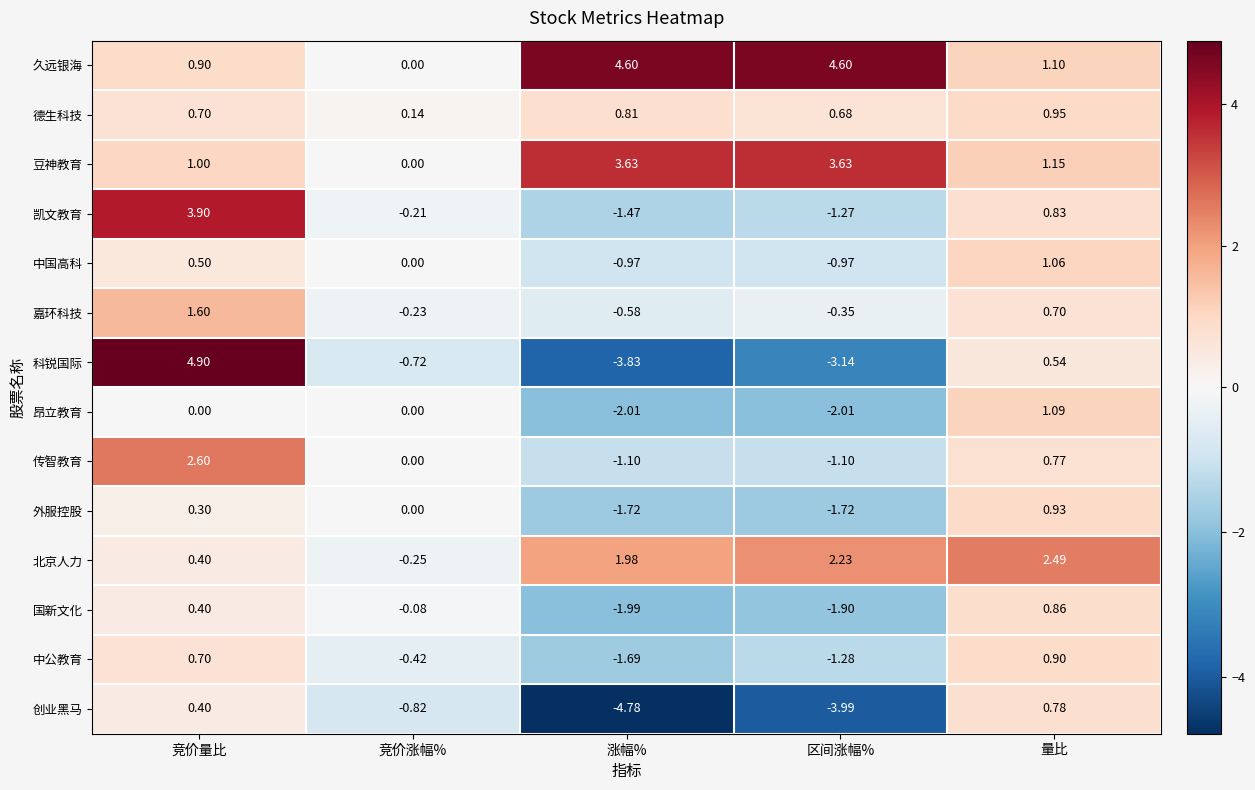

Which series has the largest total across all categories?

久远银海